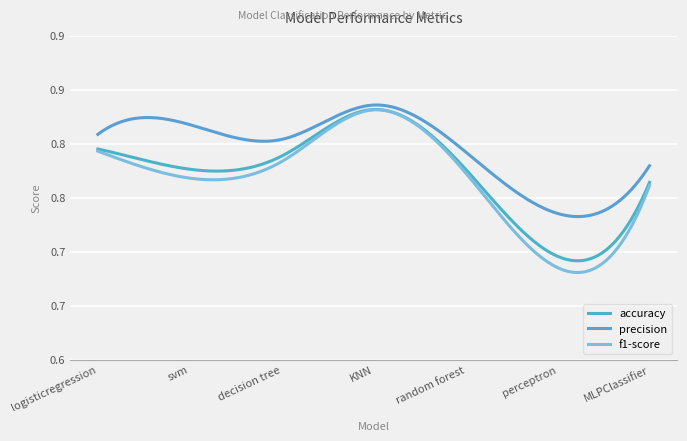

Does the chart display data point markers on the line(s)?

No